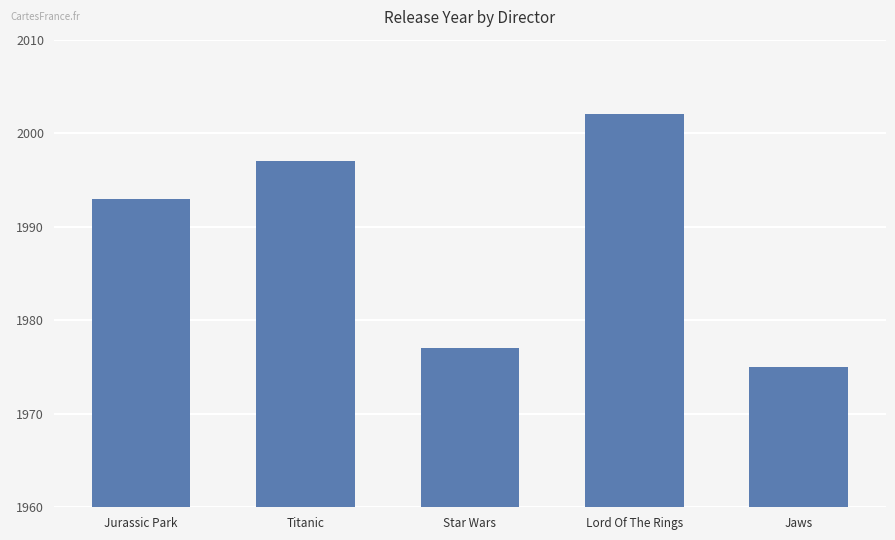

What is the maximum value shown in the chart?

2002